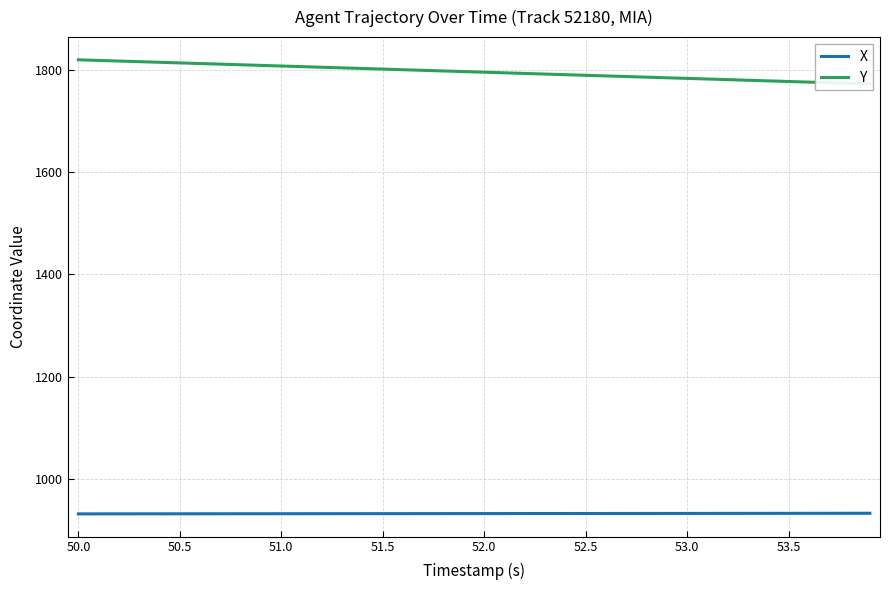

What is the maximum value shown in the chart?

1820.5